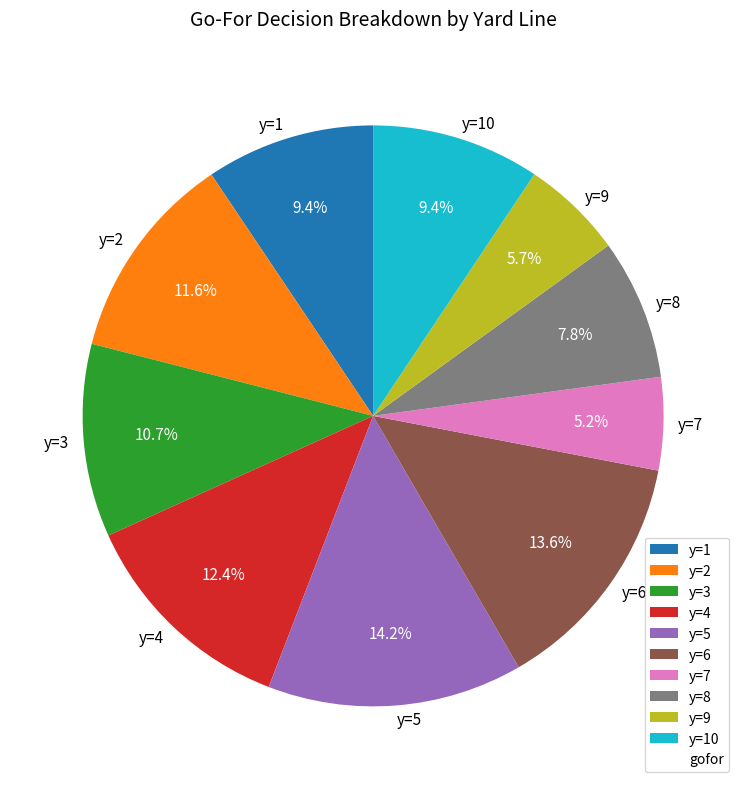

To the nearest percent, what portion does y=6 represent?

14%